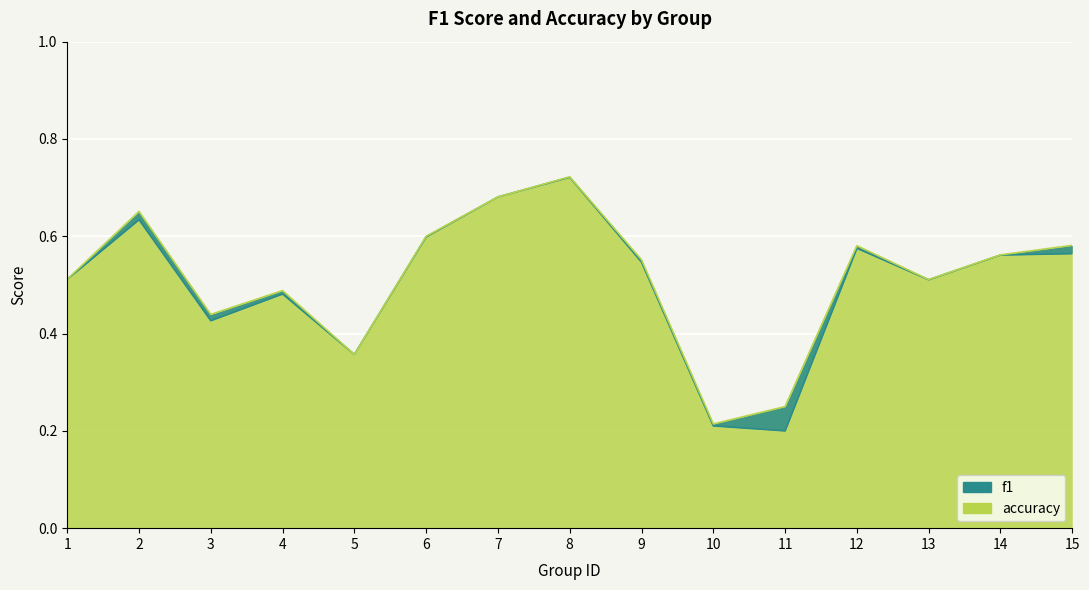

Where is accuracy nearest to the value 0?

10